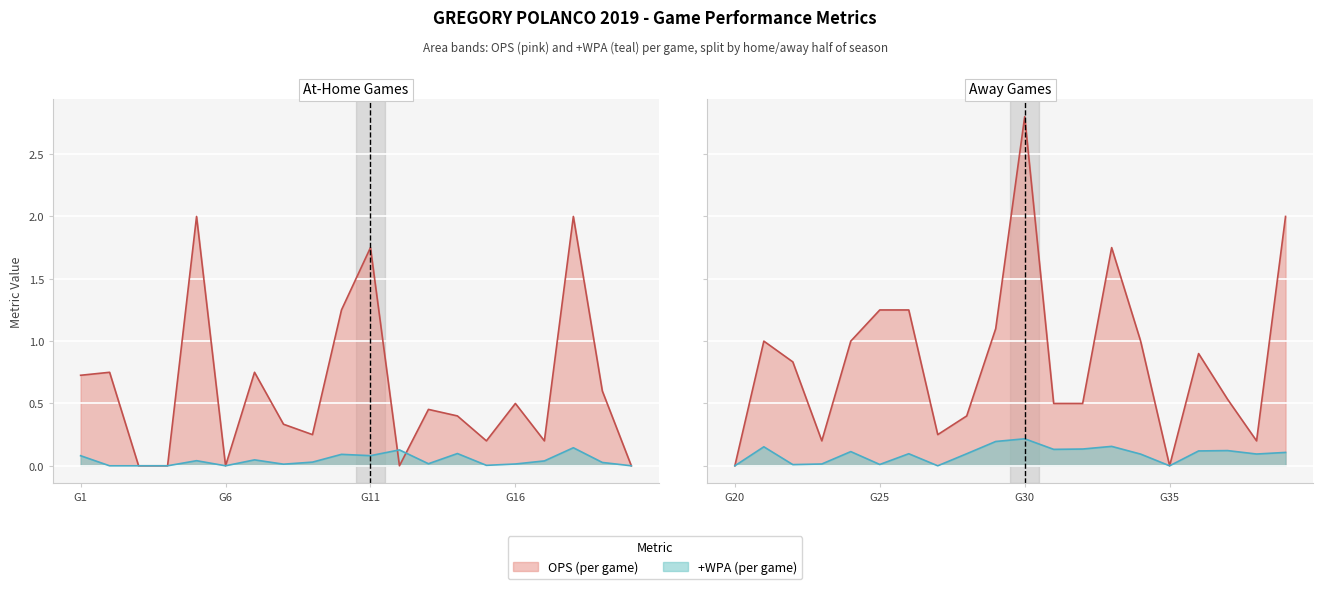

True or false: OPS has more than 2 points higher than both neighbors.

True